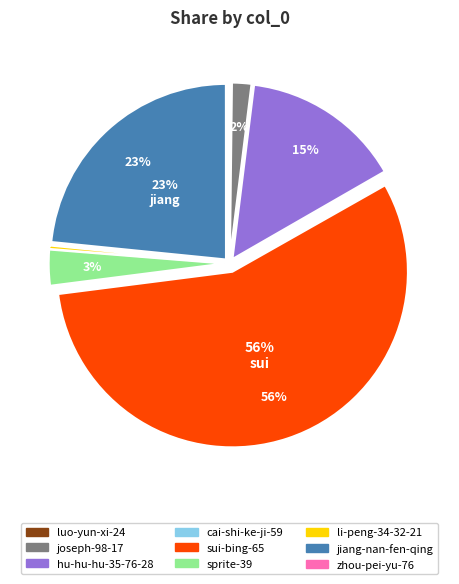

The jiang-nan-fen-qing slice represents 37% of the pie. True or false?

False